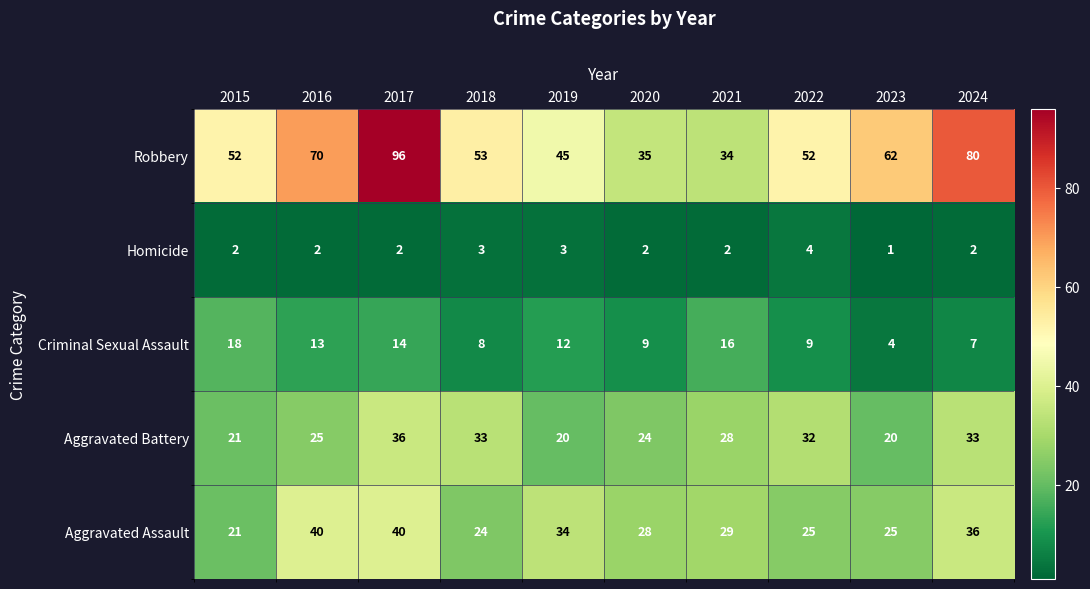

At which category is the sum across all series the highest?

2017